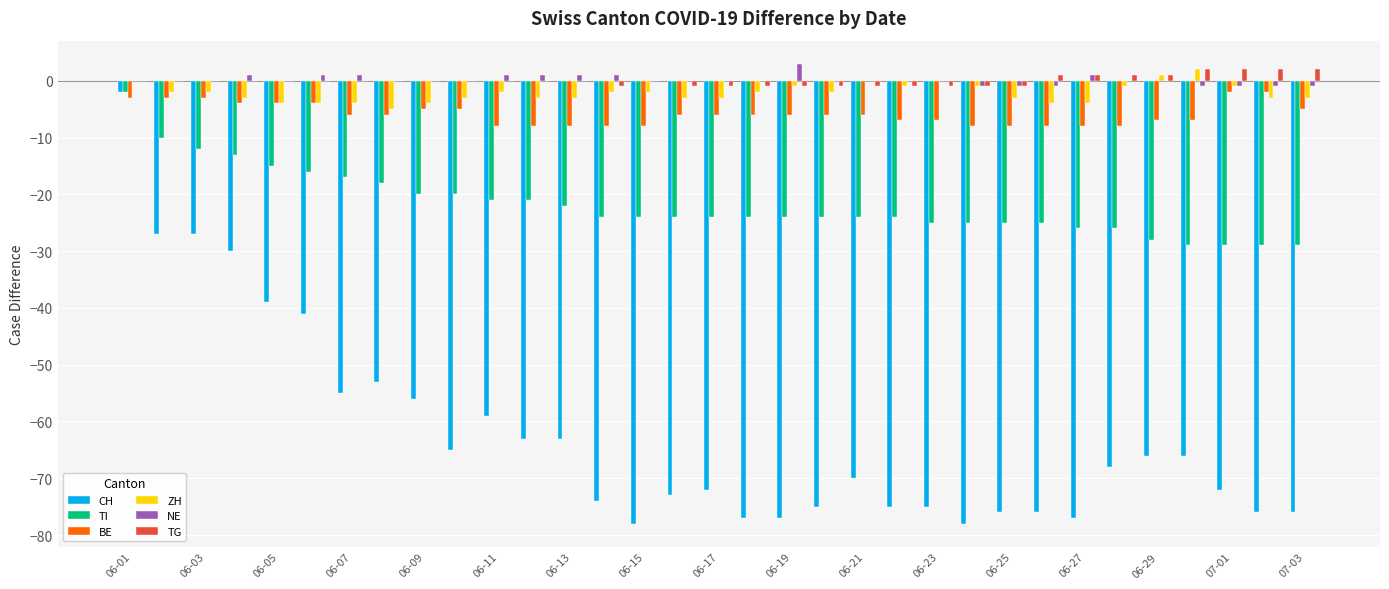

How many groups of bars are there?

33